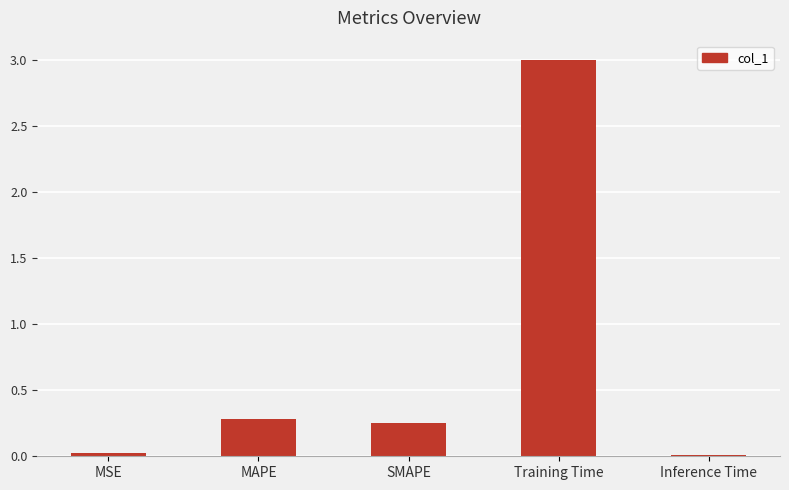

What is the value of the 4th bar from the left?

3.0